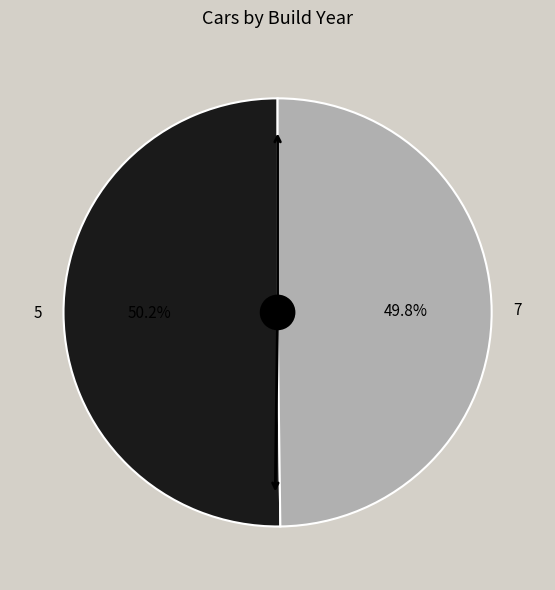

What is the ratio of the value at 5 to the value at 7?

1.0